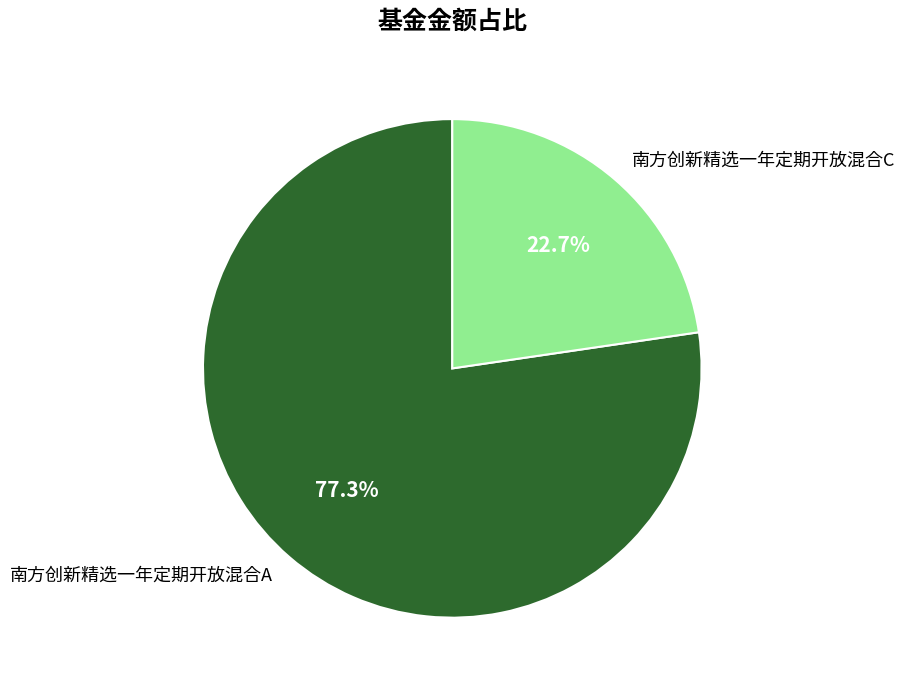

What is the largest slice in the pie chart?

南方创新精选一年定期开放混合A